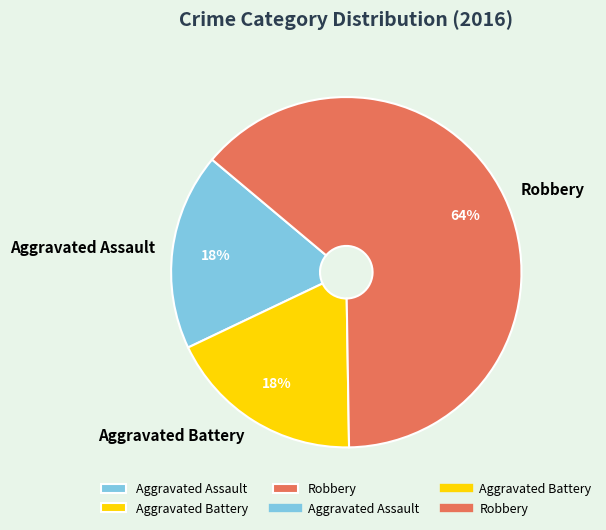

What is the ratio of the value at Aggravated Battery to the value at Aggravated Assault?

1.0